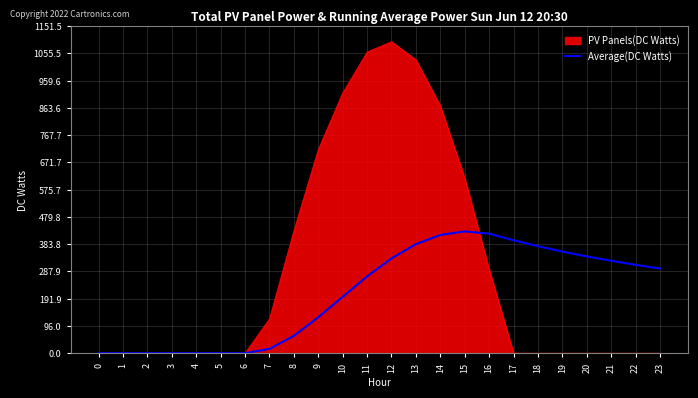

The value of PV Panels(DC Watts) at 13 is 1032.9. True or false?

True